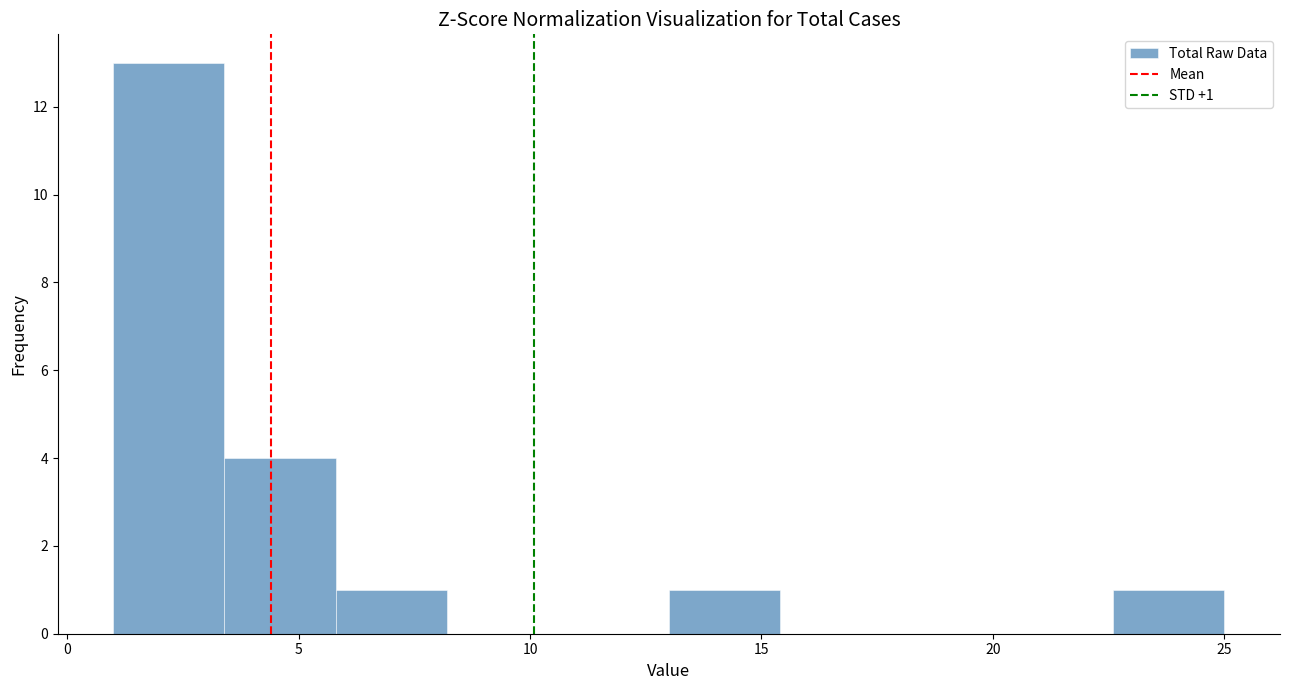

Over which range of the x-axis is the bar tallest?

1.0 to 3.4